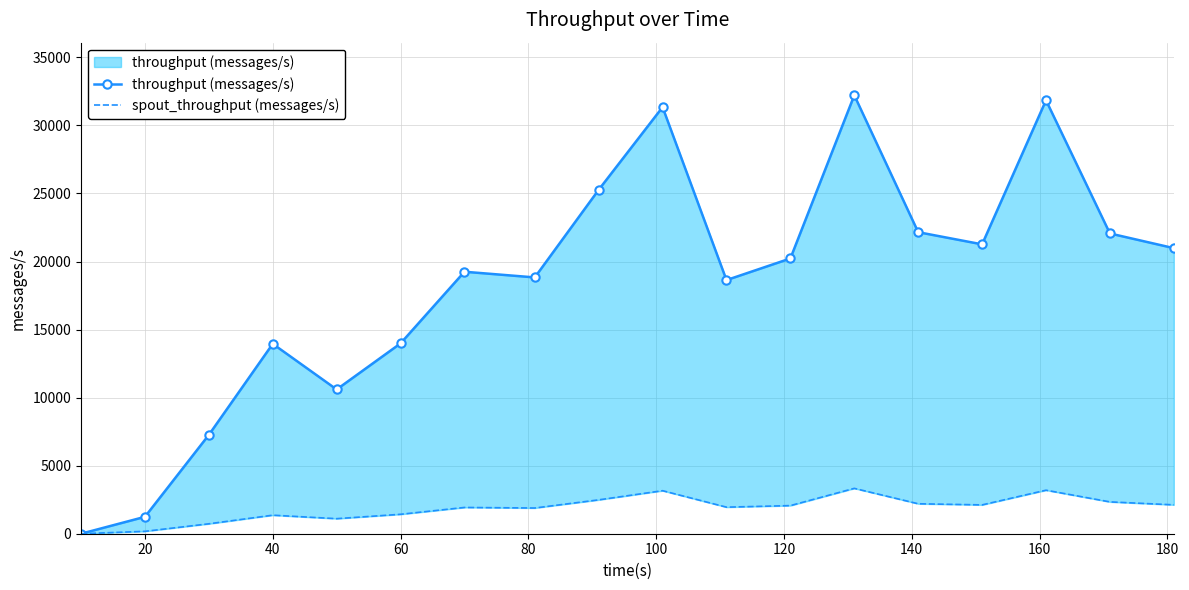

What are all the series names shown in the legend?

throughput (messages/s), spout_throughput (messages/s)